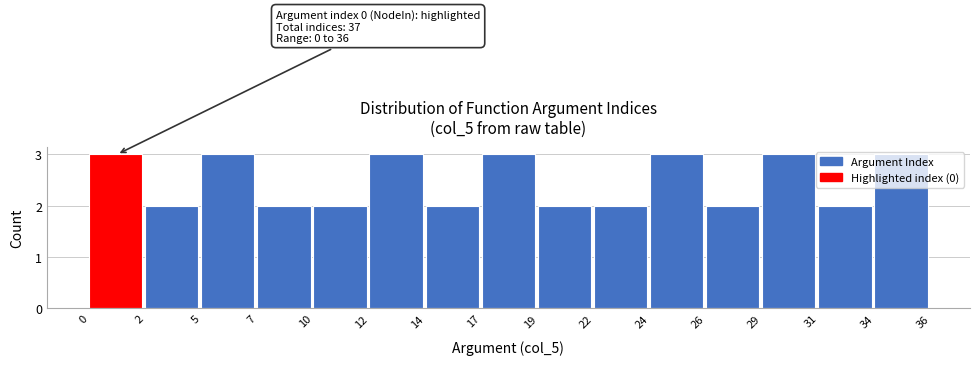

What is the sum of all values?

37